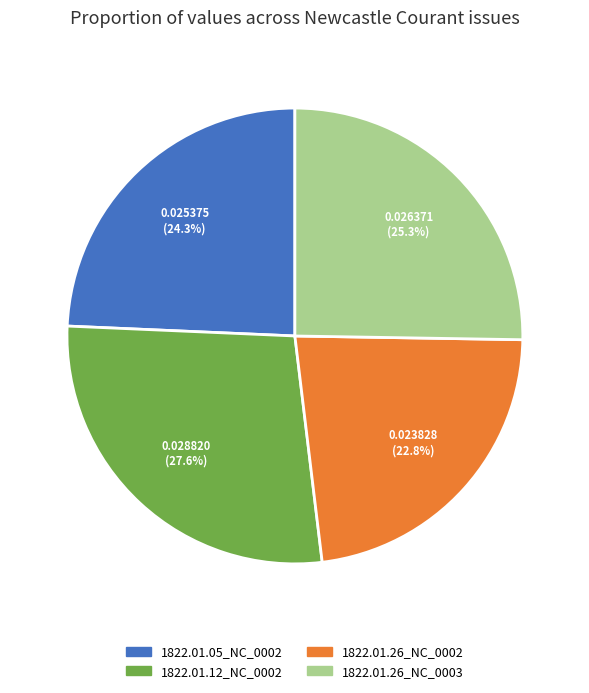

Is there any slice that represents more than half of the pie?

No